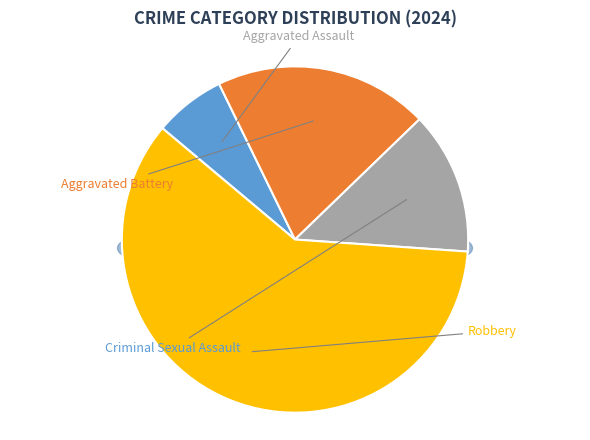

Which has a higher value, Aggravated Assault or Aggravated Battery?

Aggravated Battery